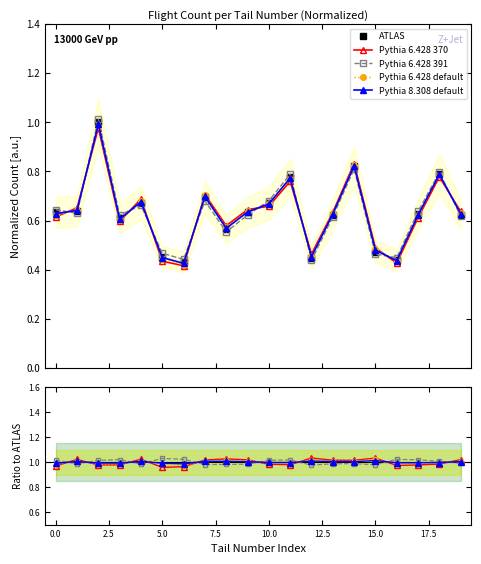

Count the ATLAS values in the range 0 to 1.

20